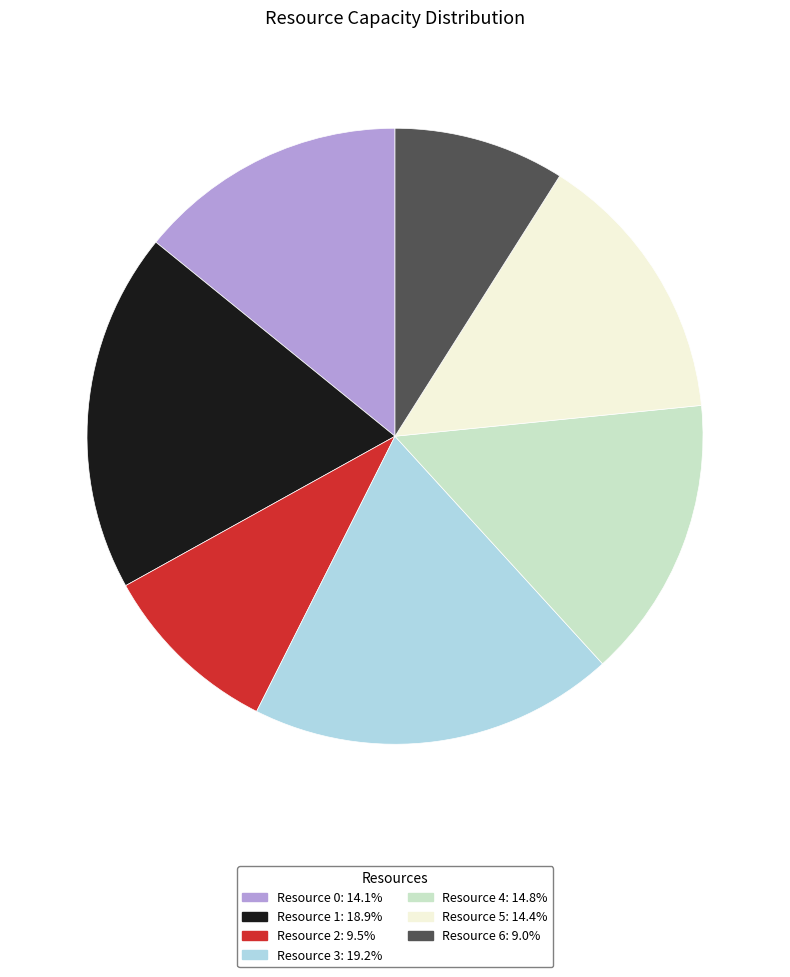

Approximately how many times larger is the value at Resource 6 compared to Resource 2?

0.9